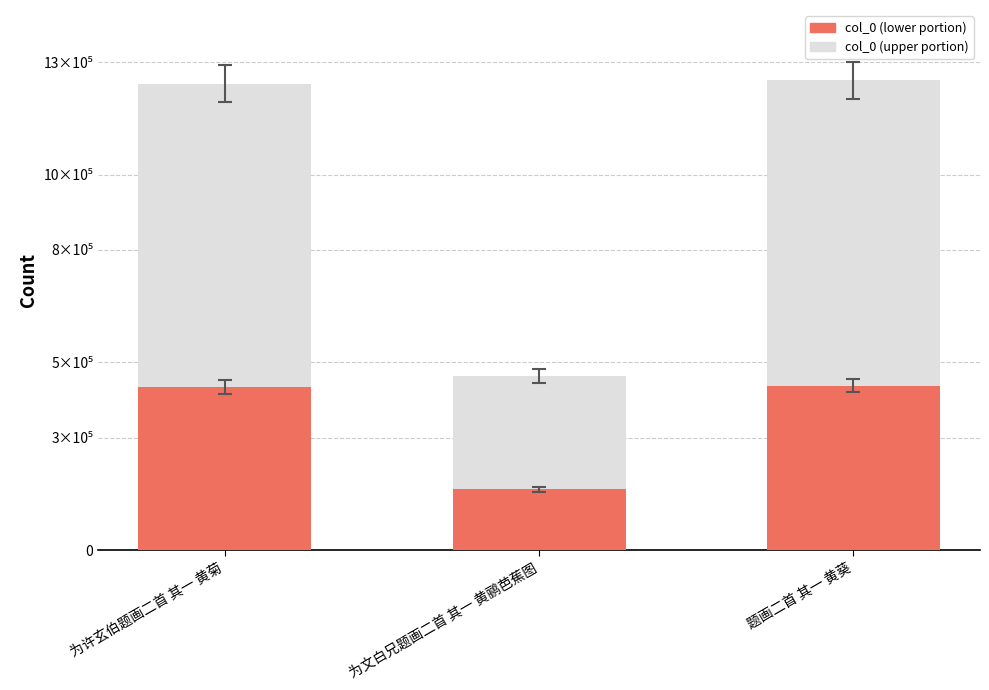

Does the chart contain any negative values?

No